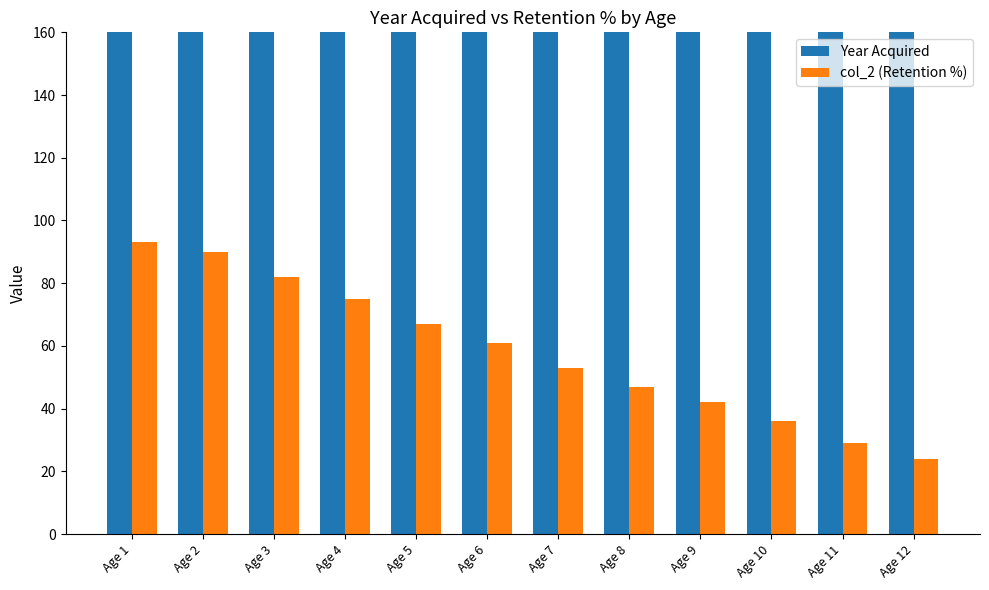

Reading left to right, extract all data points from this chart.

Year Acquired: Age 1=2019	Age 2=2018	Age 3=2017	Age 4=2016	Age 5=2015	Age 6=2014	Age 7=2013	Age 8=2012	Age 9=2011	Age 10=2010	Age 11=2009	Age 12=2008
col_2 (Retention %): Age 1=93	Age 2=90	Age 3=82	Age 4=75	Age 5=67	Age 6=61	Age 7=53	Age 8=47	Age 9=42	Age 10=36	Age 11=29	Age 12=24